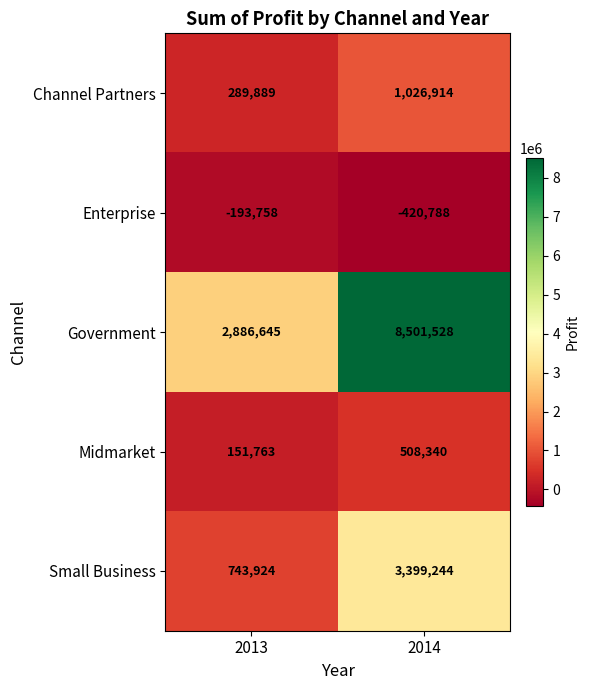

Which label corresponds to the smallest value in the chart?

2014